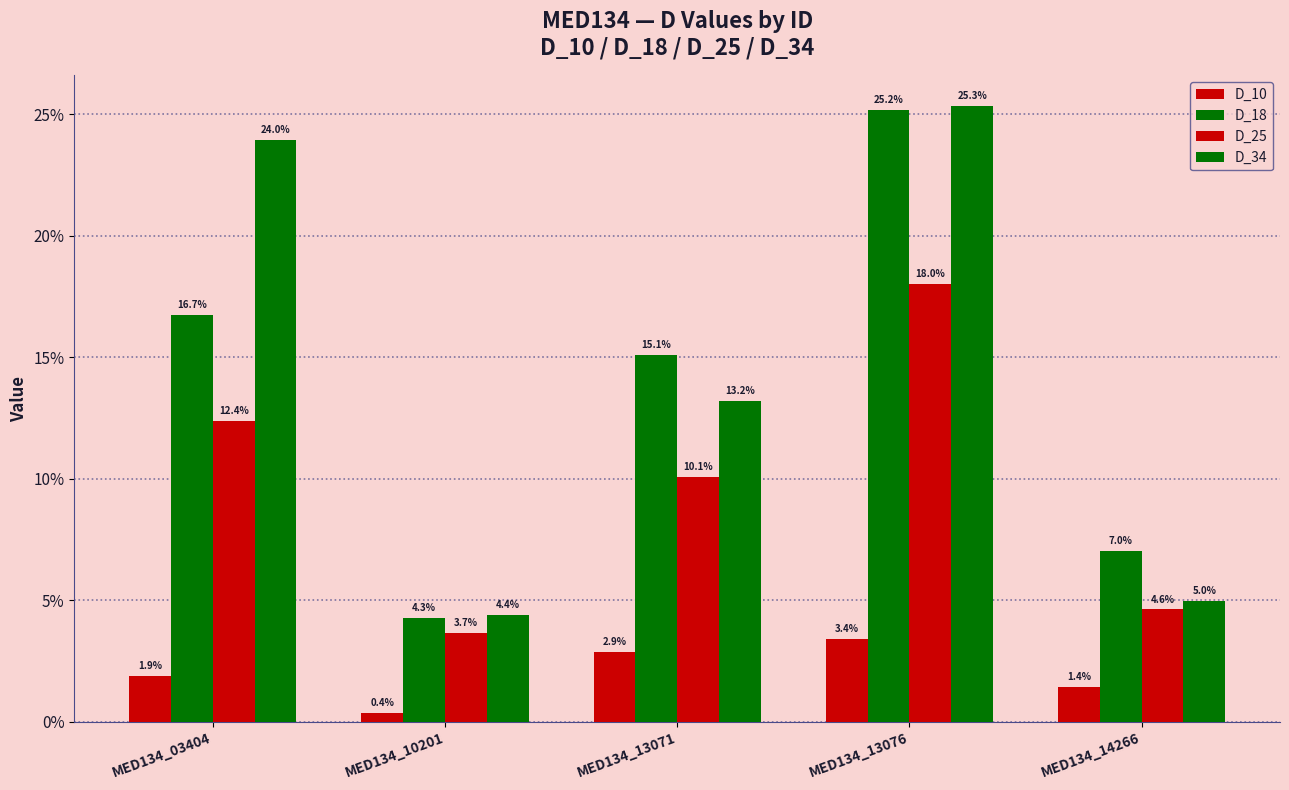

Does the chart contain any negative values?

No